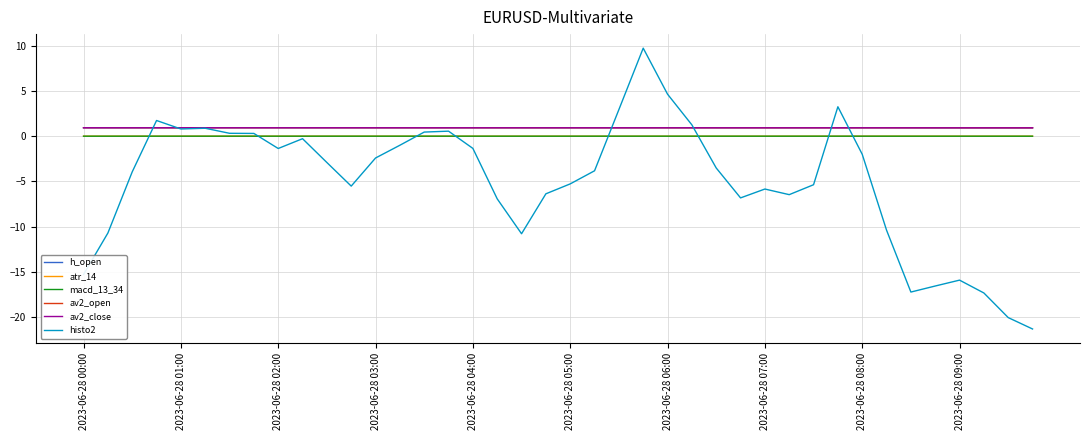

True or false: atr_14 and h_open cross at least once.

False